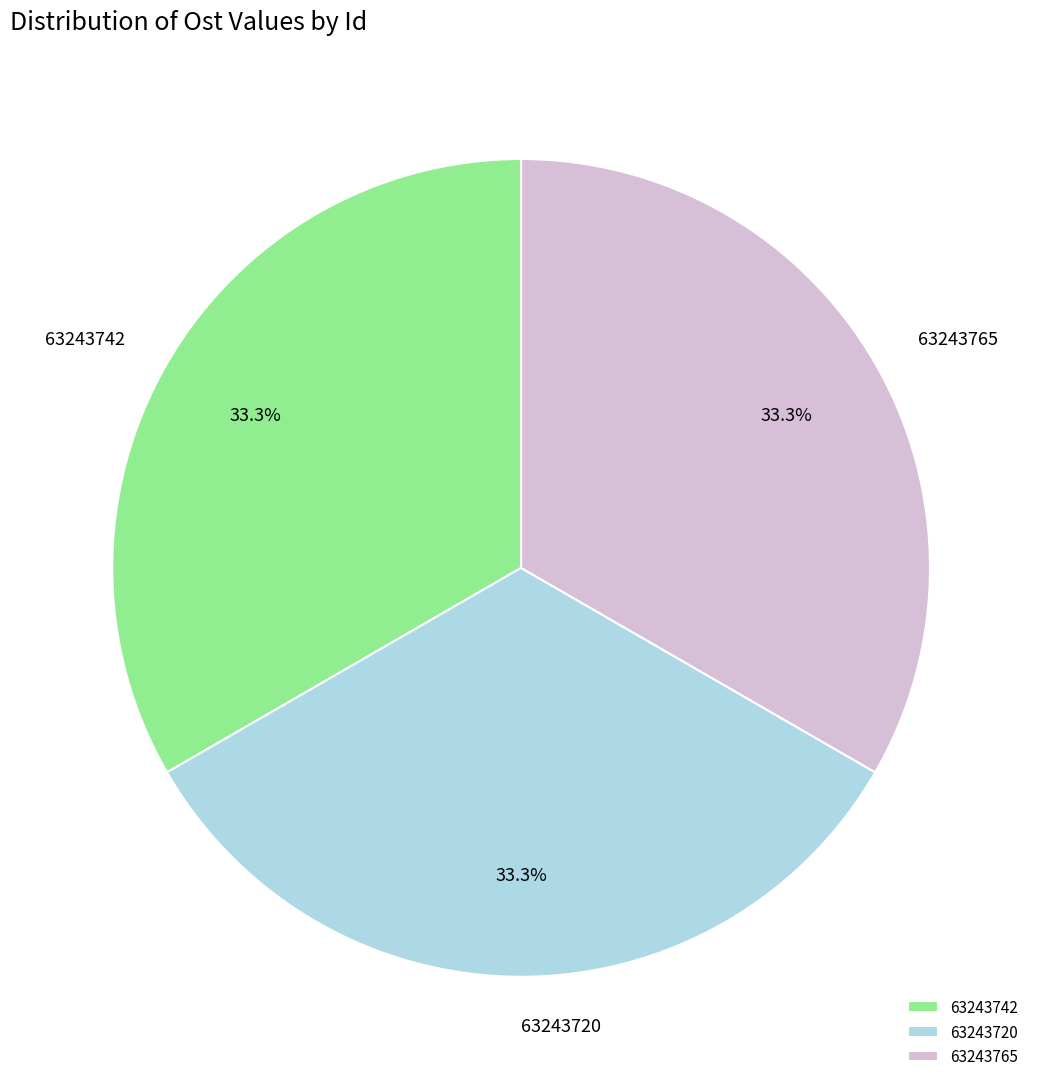

Combined, do 63243742 and 63243765 account for over 50%?

Yes